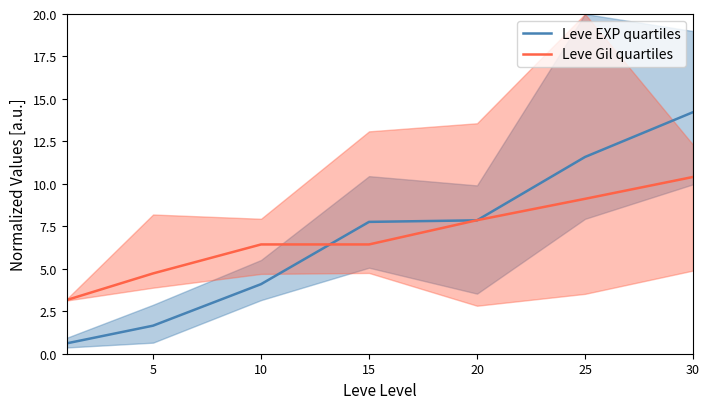

Where do Leve Gil quartiles and Leve EXP quartiles first cross each other?

10 and 15